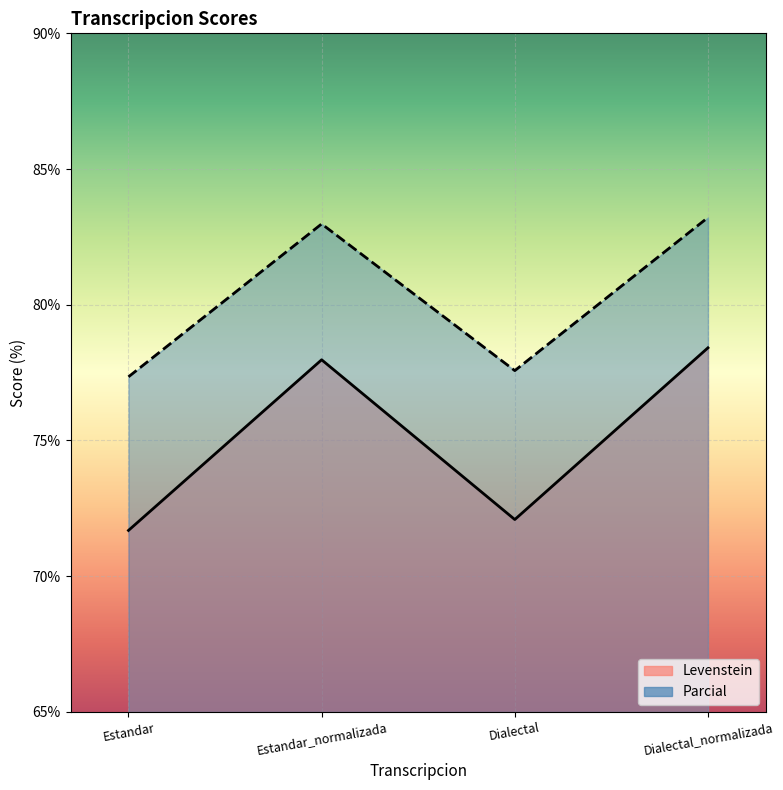

What is the difference between the Parcial values at Dialectal and Dialectal_normalizada?

5.6